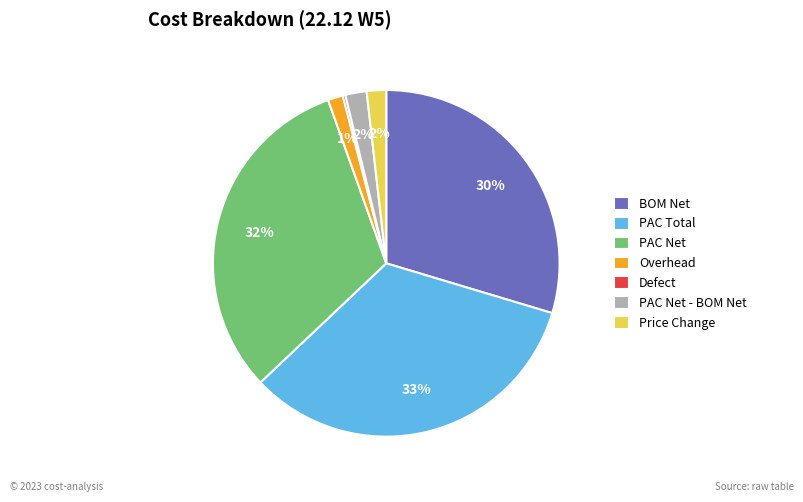

Which slice is the largest?

PAC Total